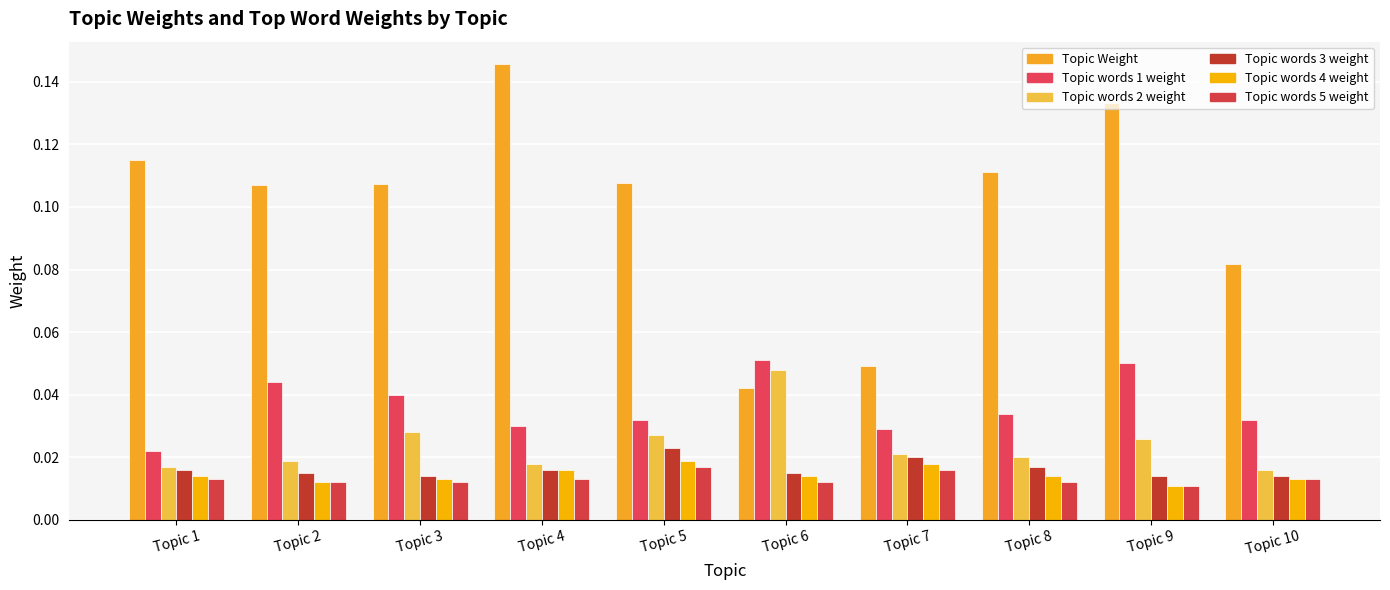

What is the sum of the Topic Weight values at Topic 7 and Topic 5?

0.2